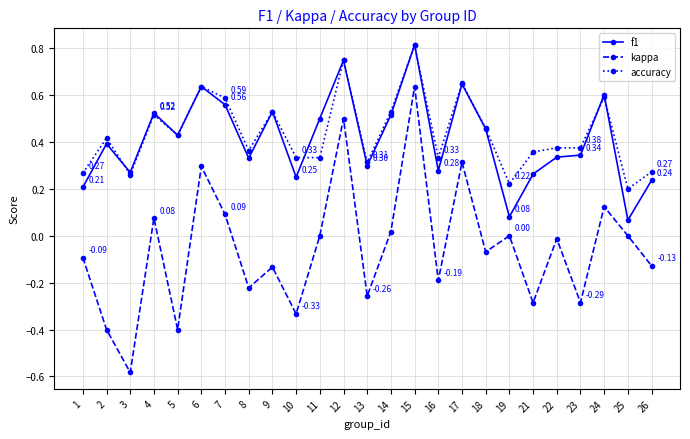

How many series are shown in this chart?

3